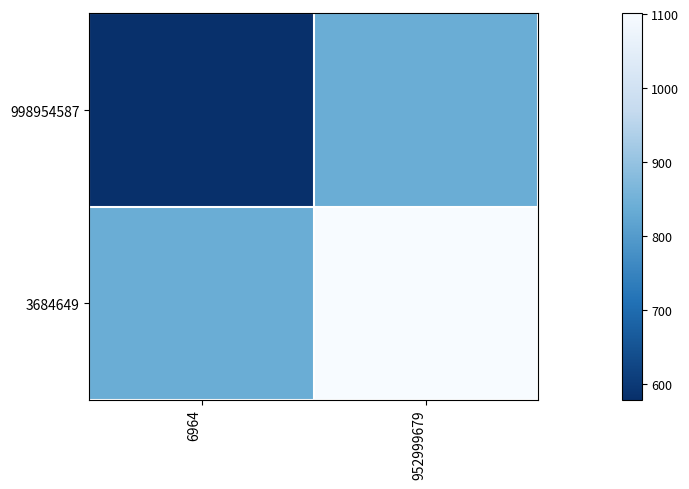

Reading left to right, transcribe all the data shown in this chart.

998954587: 6964=578.4	952999679=839.5
3684649: 6964=839.5	952999679=1100.7